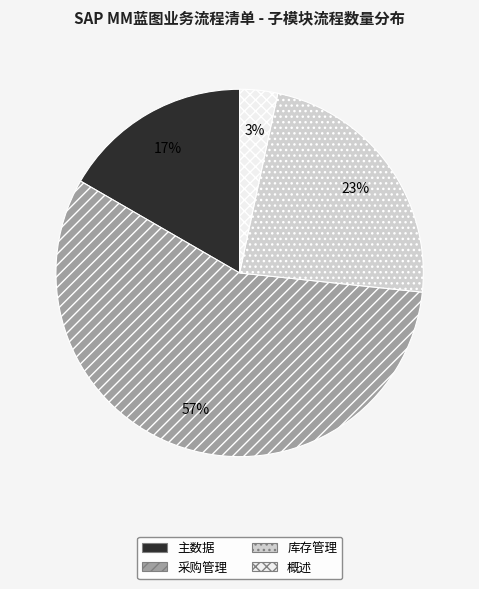

Count the number of slices in the pie.

4